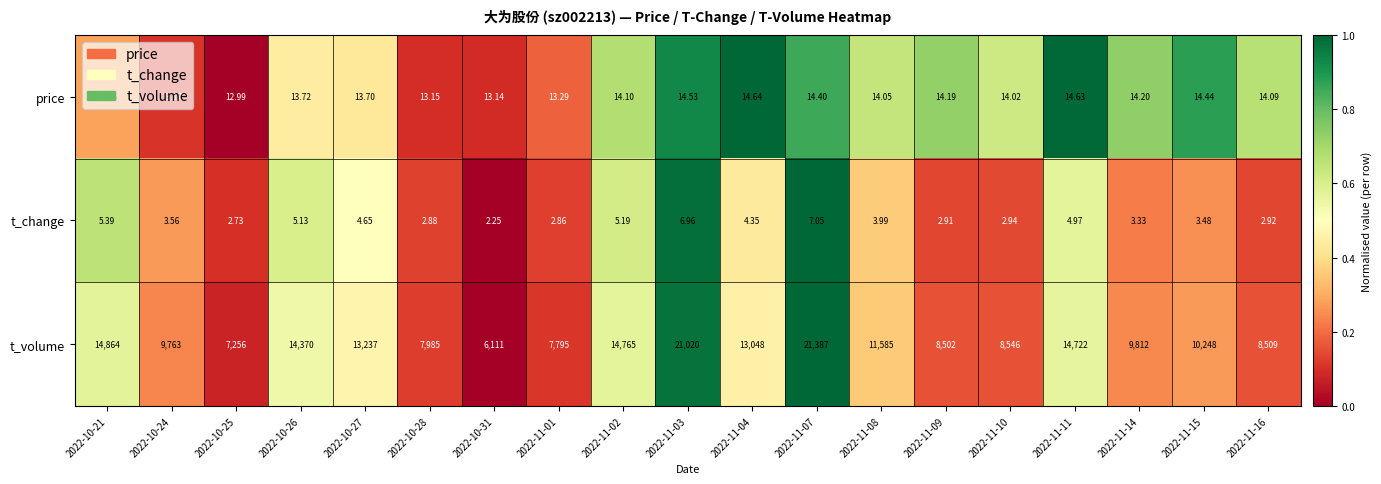

Rank the series at 2022-11-15 from highest to lowest value.

t_volume, price, t_change